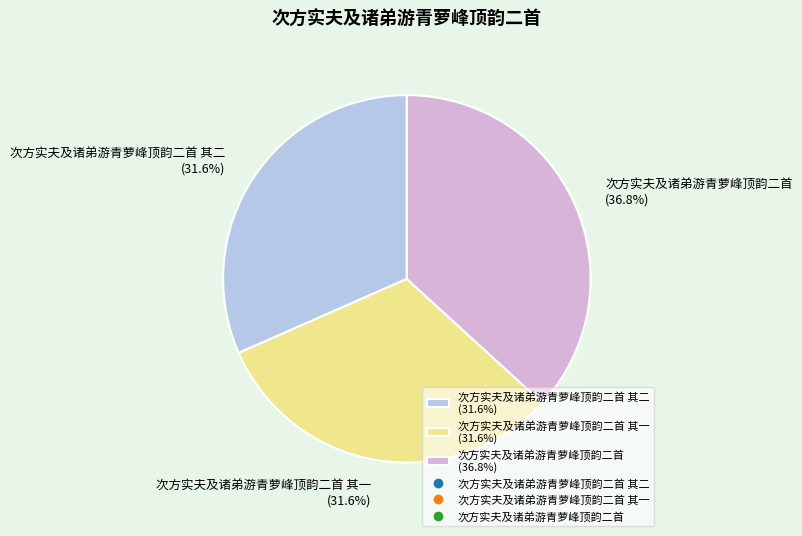

Is 次方实夫及诸弟游青萝峰顶韵二首 (36.8%) the majority of the pie?

No